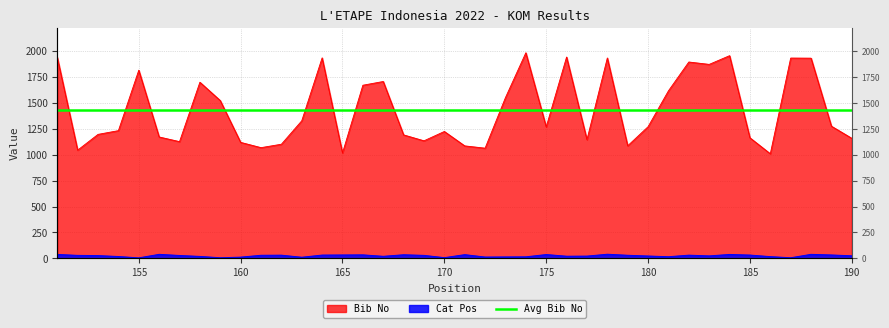

True or false: Bib No and Cat Pos intersect in this chart.

False